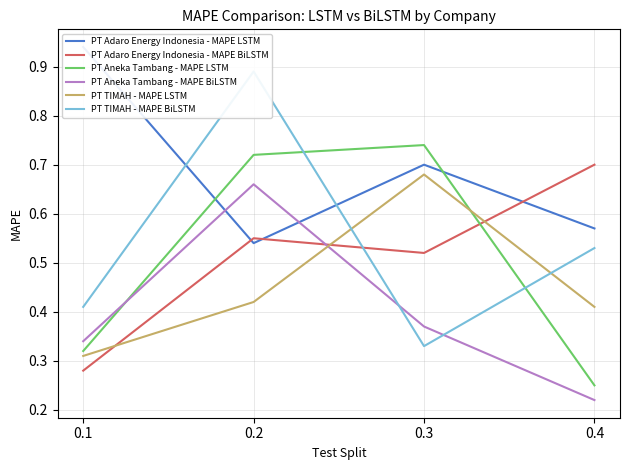

Which has a higher value, 0.2 or 0.1?

0.1